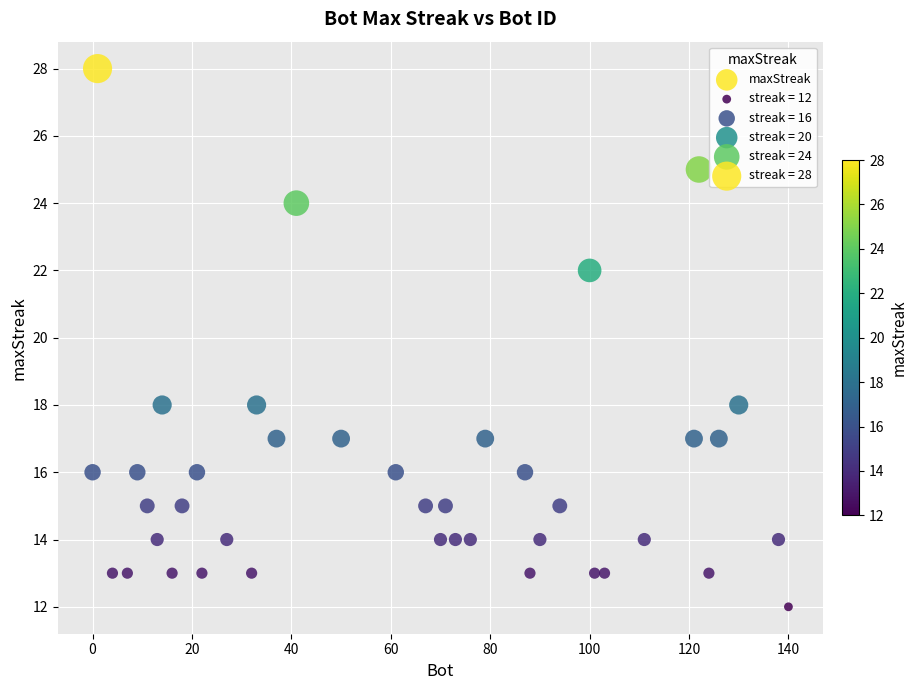

What is the range of X values (max minus min)?

140